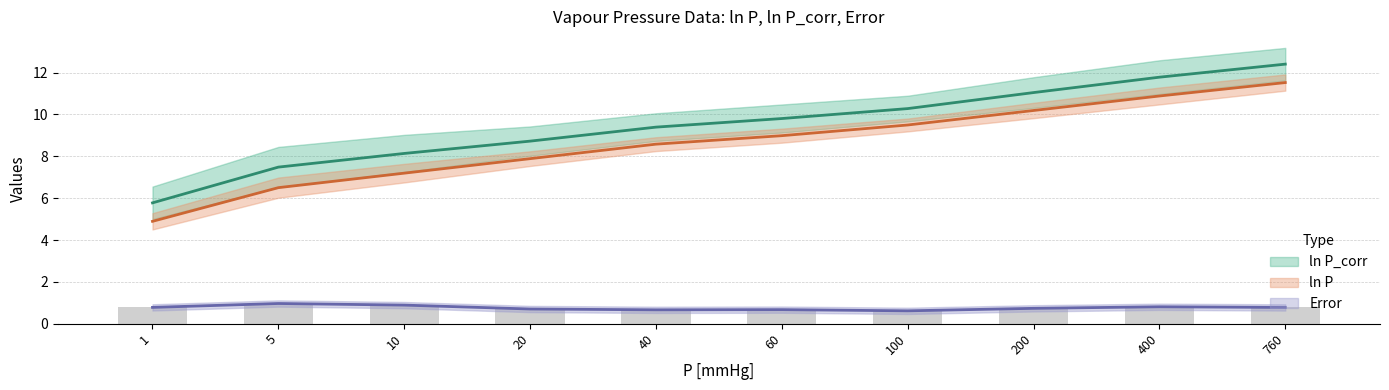

What is the average value of the Error series?

0.8